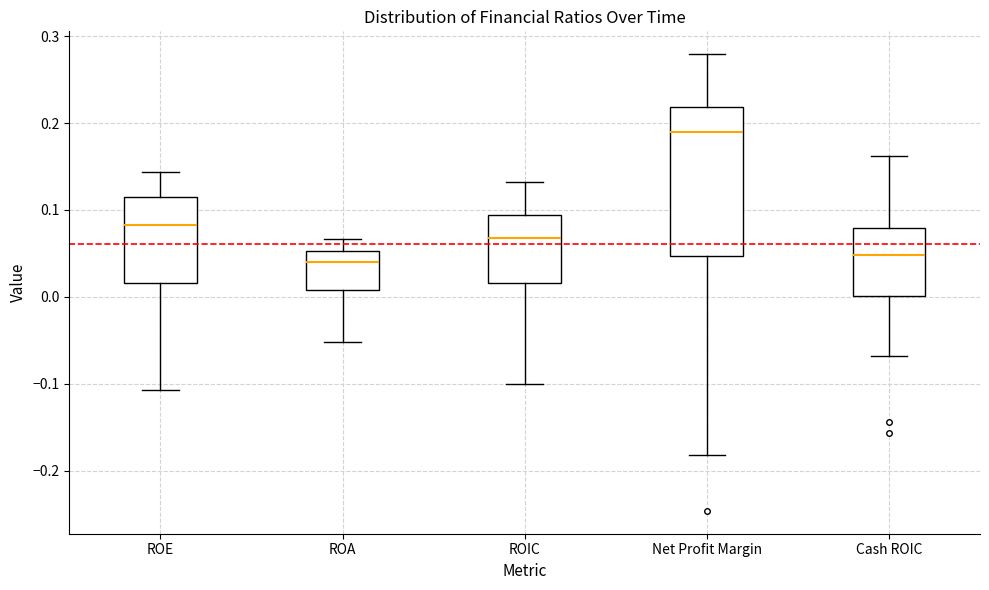

Reading left to right, transcribe this box plot: for each box, give where its median line is, the range the box spans, and where its two whiskers end, as read against the y-axis. The values are not printed on the chart, so give them approximately, as read against the axis.

ROE: median 0.08, box 0.02 to 0.12, whiskers -0.11 to 0.14
ROA: median 0.04, box 0.01 to 0.05, whiskers -0.05 to 0.07
ROIC: median 0.07, box 0.02 to 0.09, whiskers -0.10 to 0.13
Net Profit Margin: median 0.19, box 0.05 to 0.22, whiskers -0.18 to 0.28
Cash ROIC: median 0.05, box 0.00 to 0.08, whiskers -0.07 to 0.16